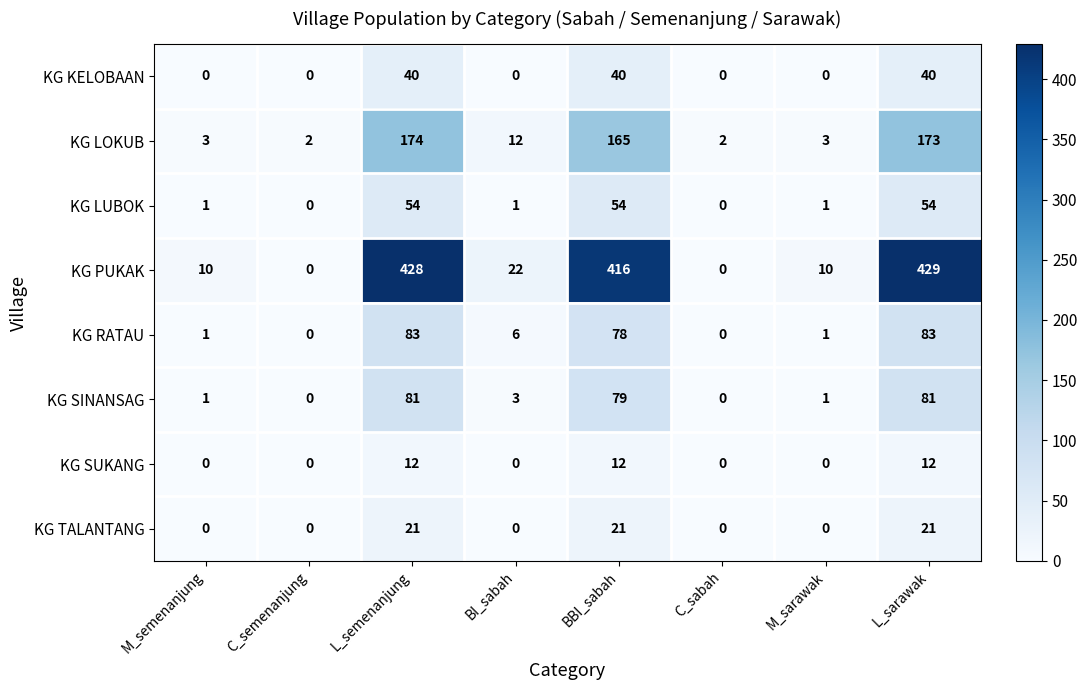

How many series are shown in this chart?

8